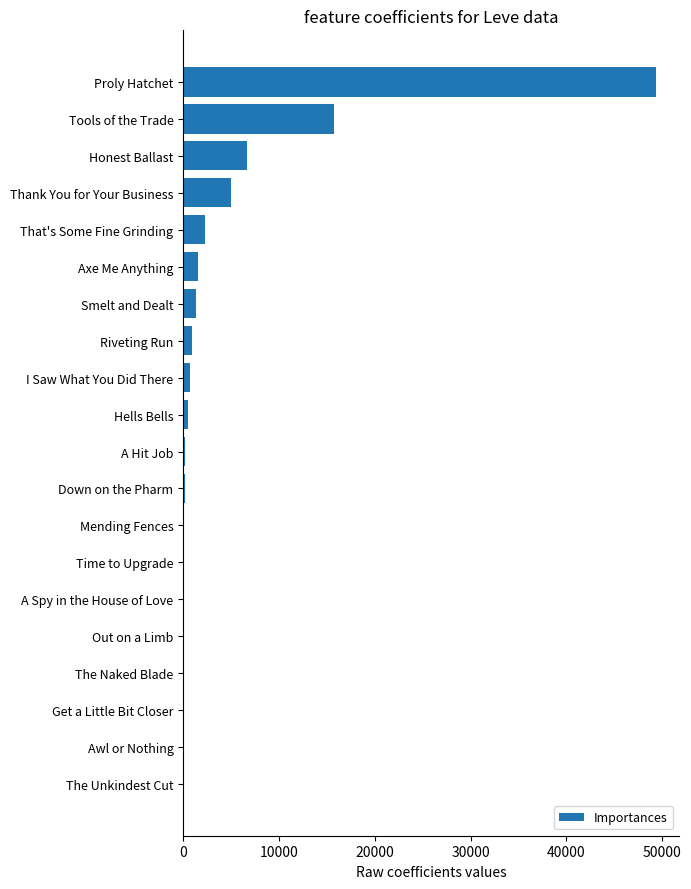

Where is the data nearest to the value 24650?

Tools of the Trade